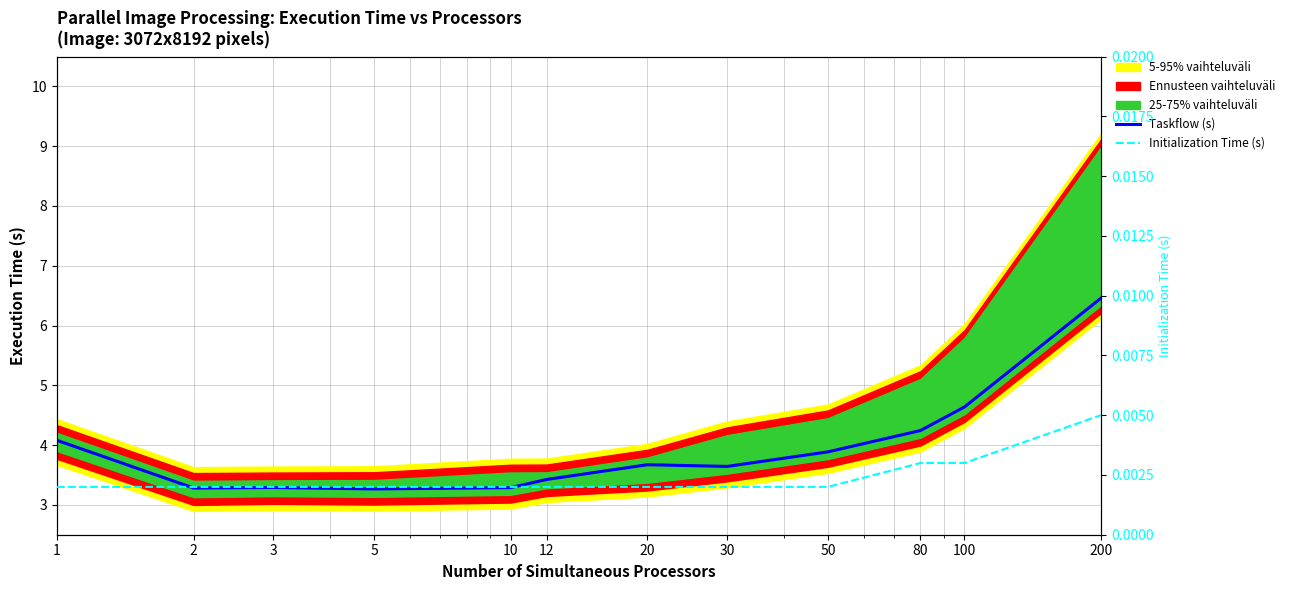

True or false: Taskflow (s) and Initialization Time (s) intersect in this chart.

False